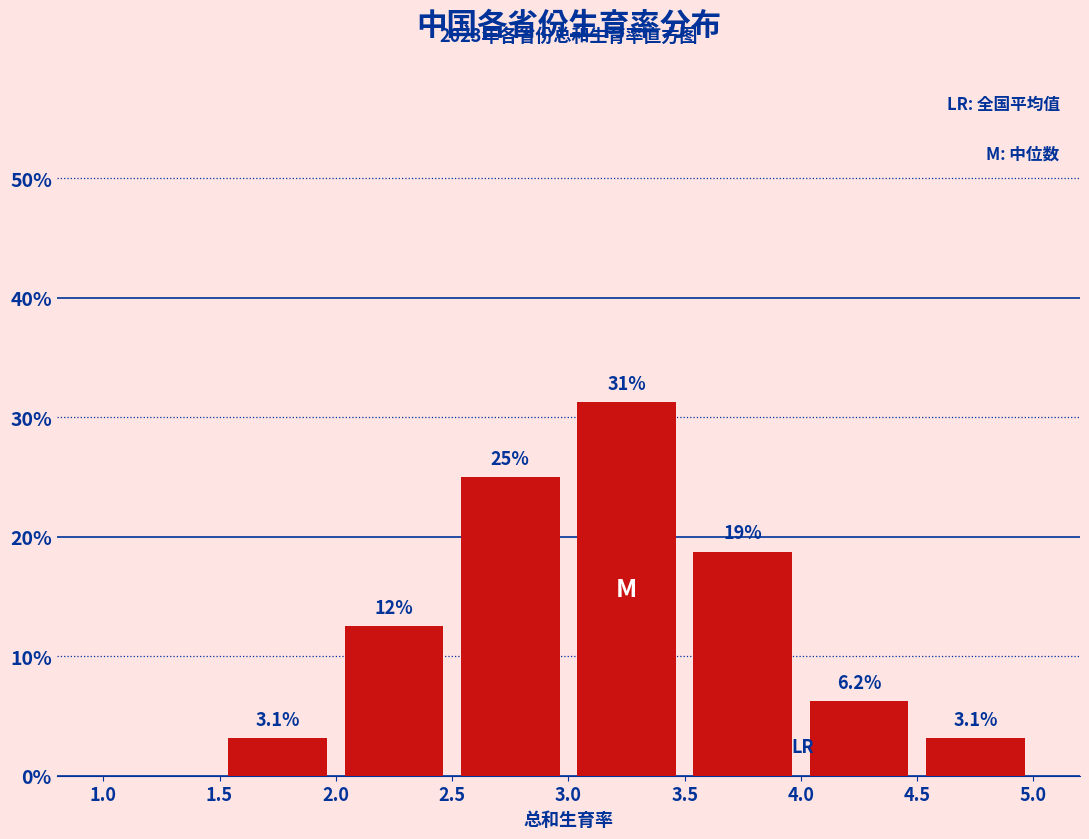

Which range on the x-axis has the tallest bar?

3.0 to 3.5